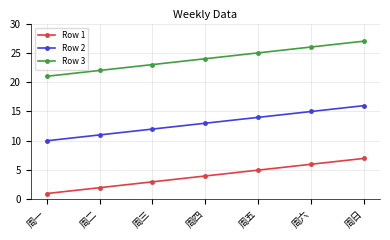

What is the difference between the maximum and minimum values in the Row 3 series?

6